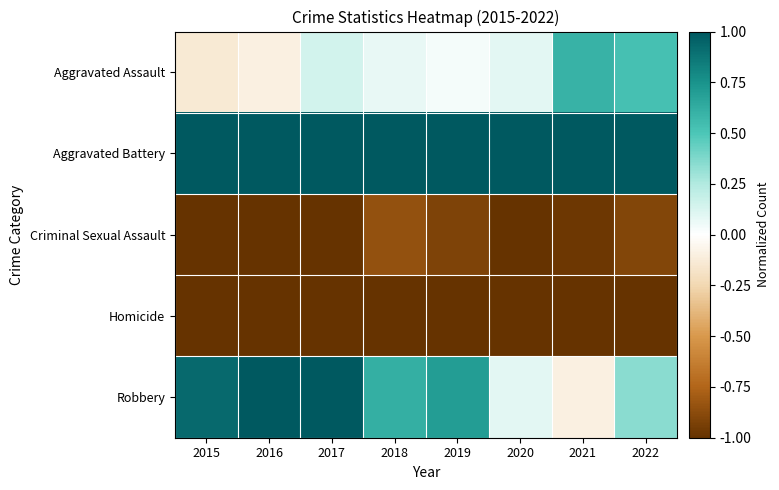

What is the total value across all series at 2020?

-0.8